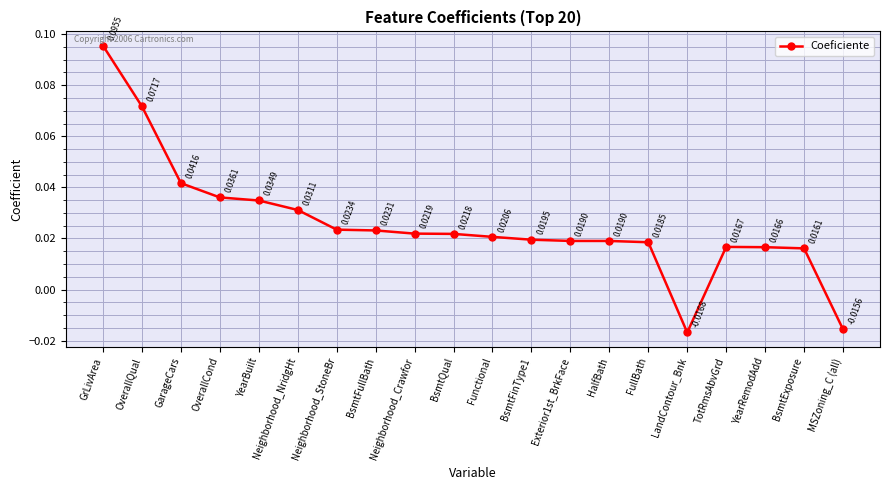

Which has a higher value, BsmtQual or BsmtFullBath?

BsmtFullBath